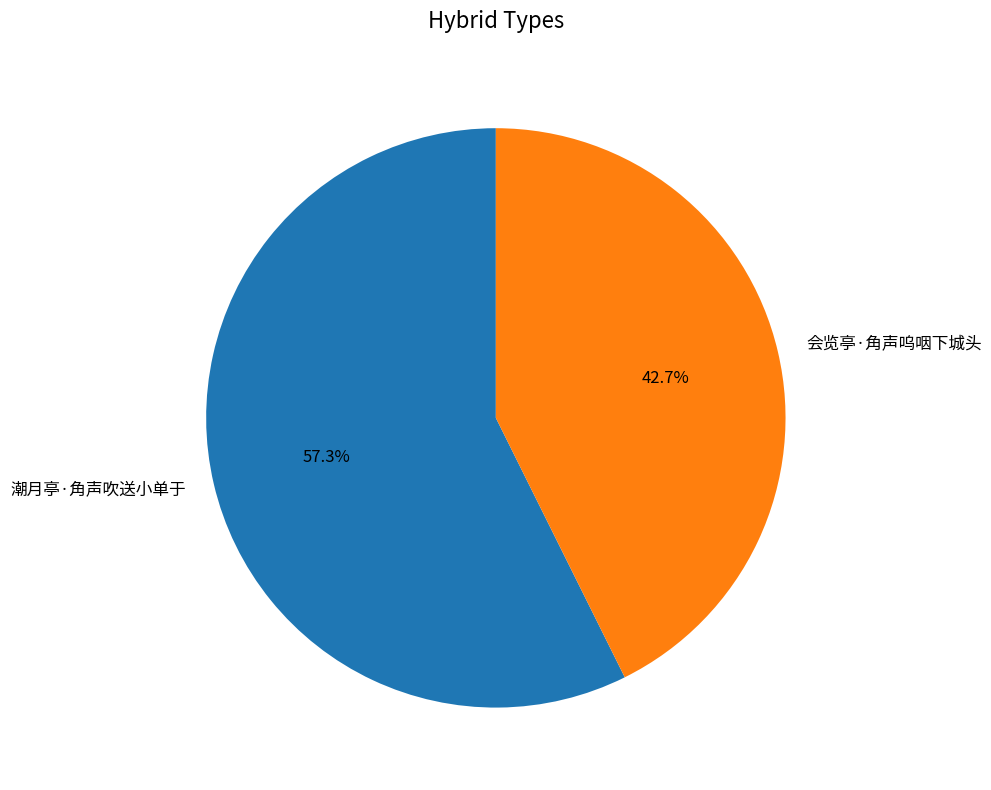

Which slice is the largest?

潮月亭·角声吹送小单于